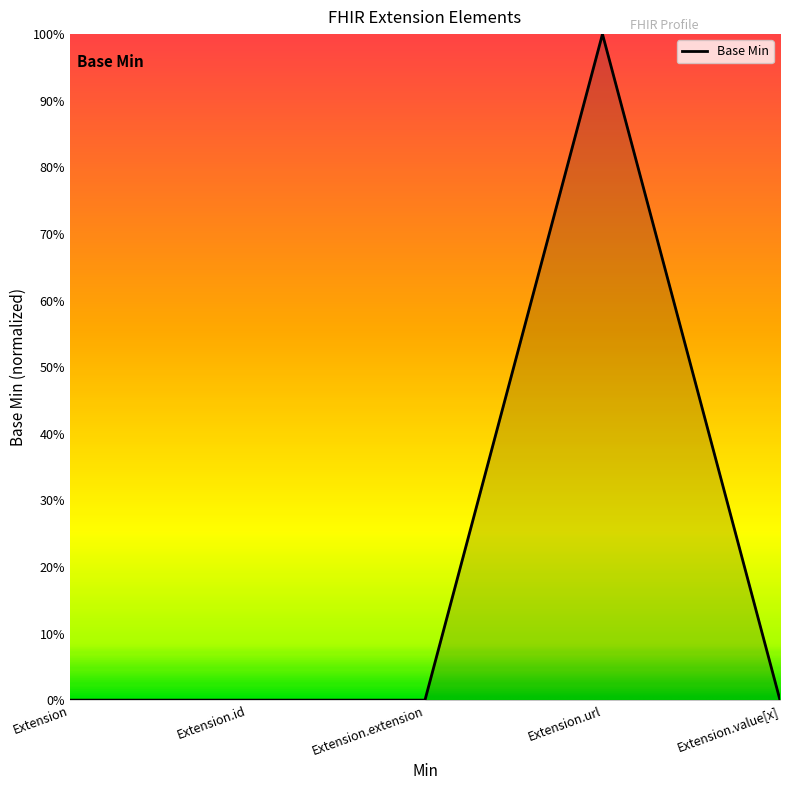

List the labels in order of value, smallest first.

Extension, Extension.id, Extension.extension, Extension.value[x], Extension.url